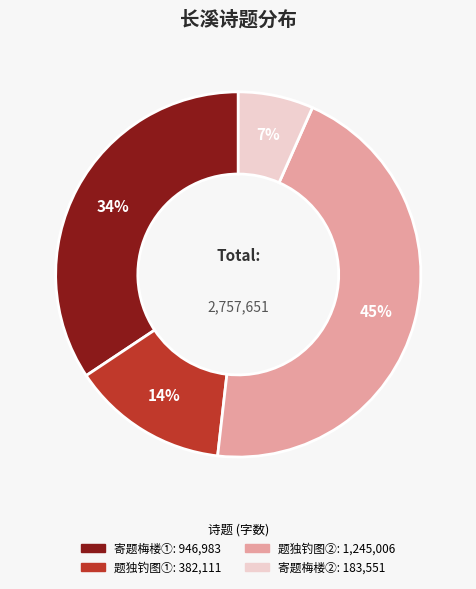

Is there any slice that represents more than half of the pie?

No